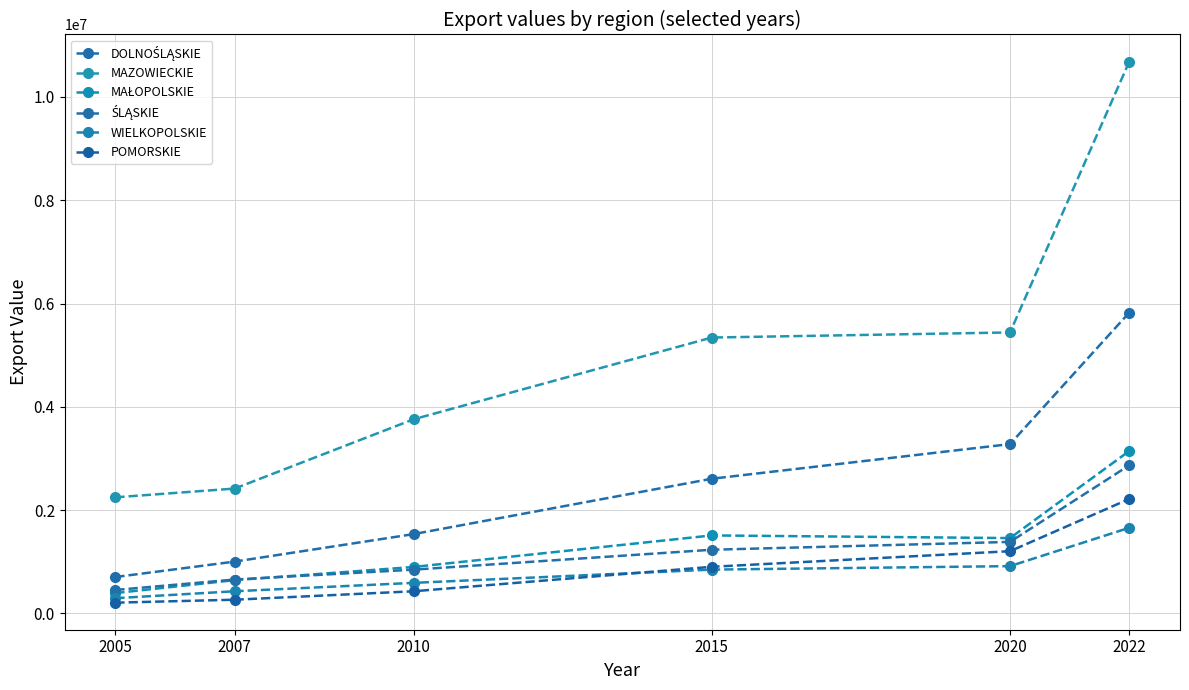

How many data points in MAZOWIECKIE are less than 5342400?

3